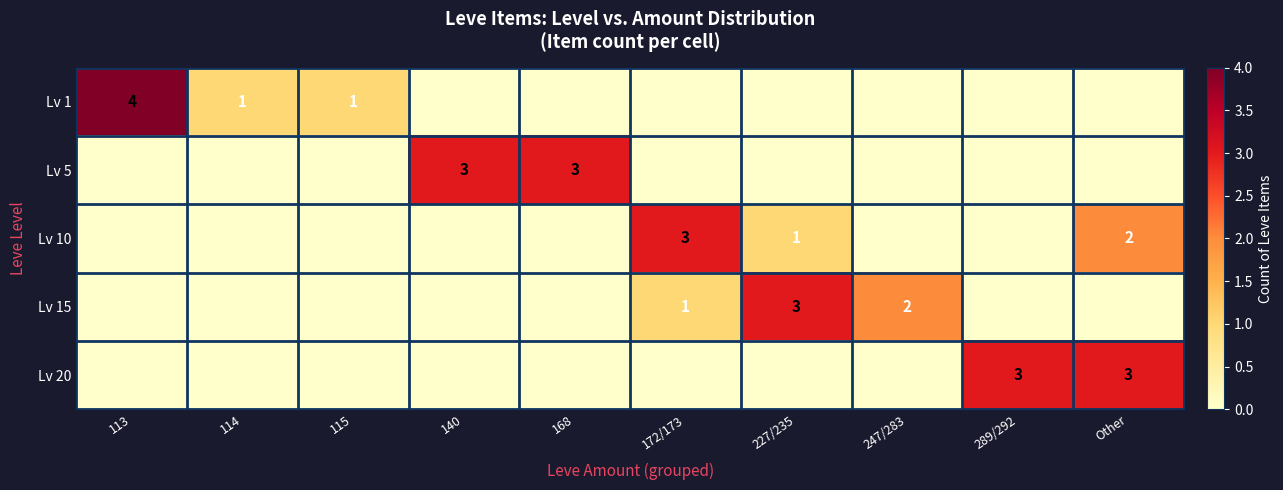

Which series has the largest total across all categories?

Lv 1